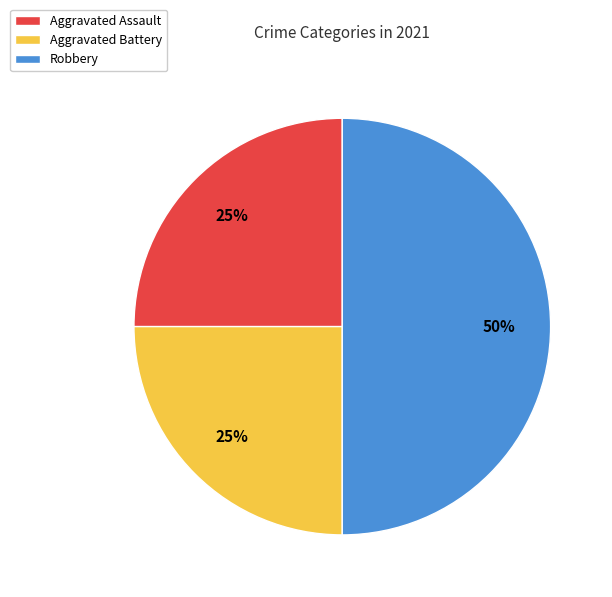

Does Aggravated Battery account for over 50% of the chart?

No